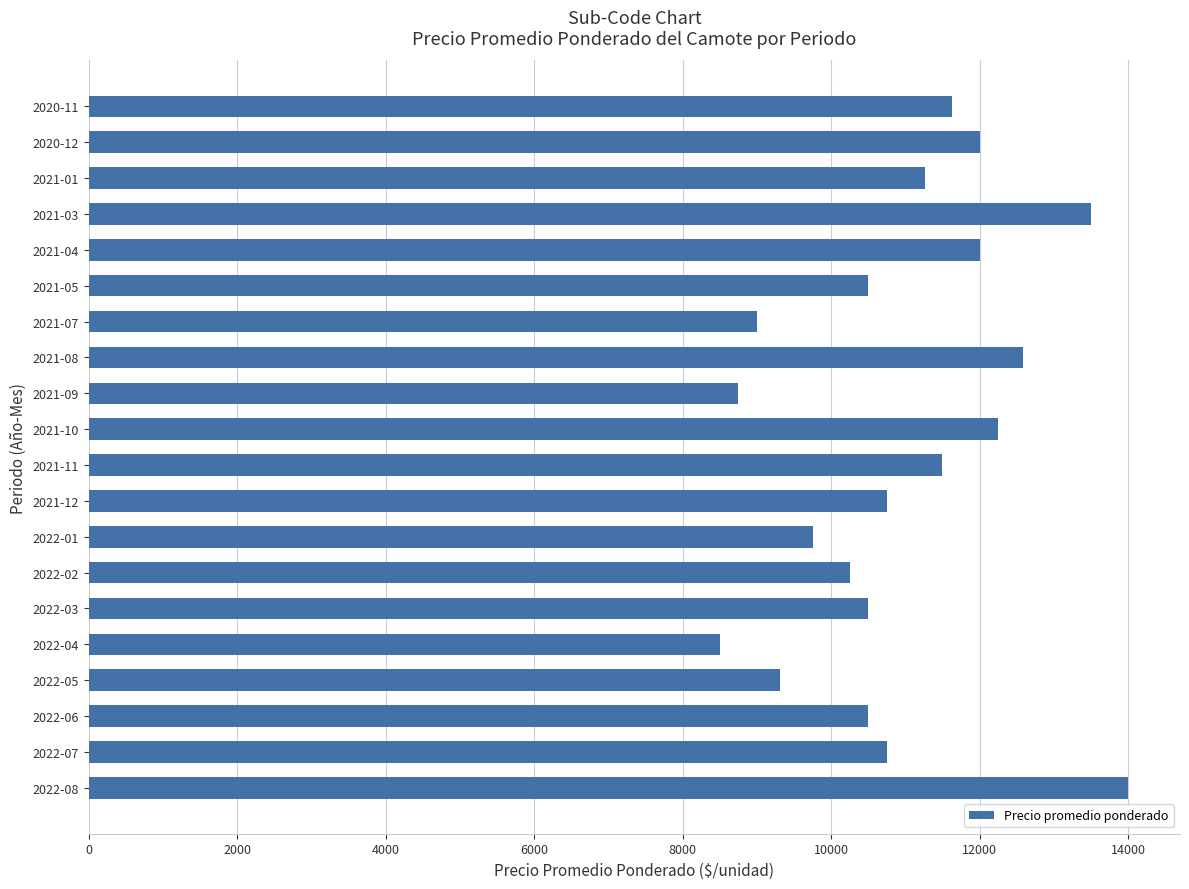

Approximately how many times larger is the value at 2021-10 compared to 2021-08?

1.0